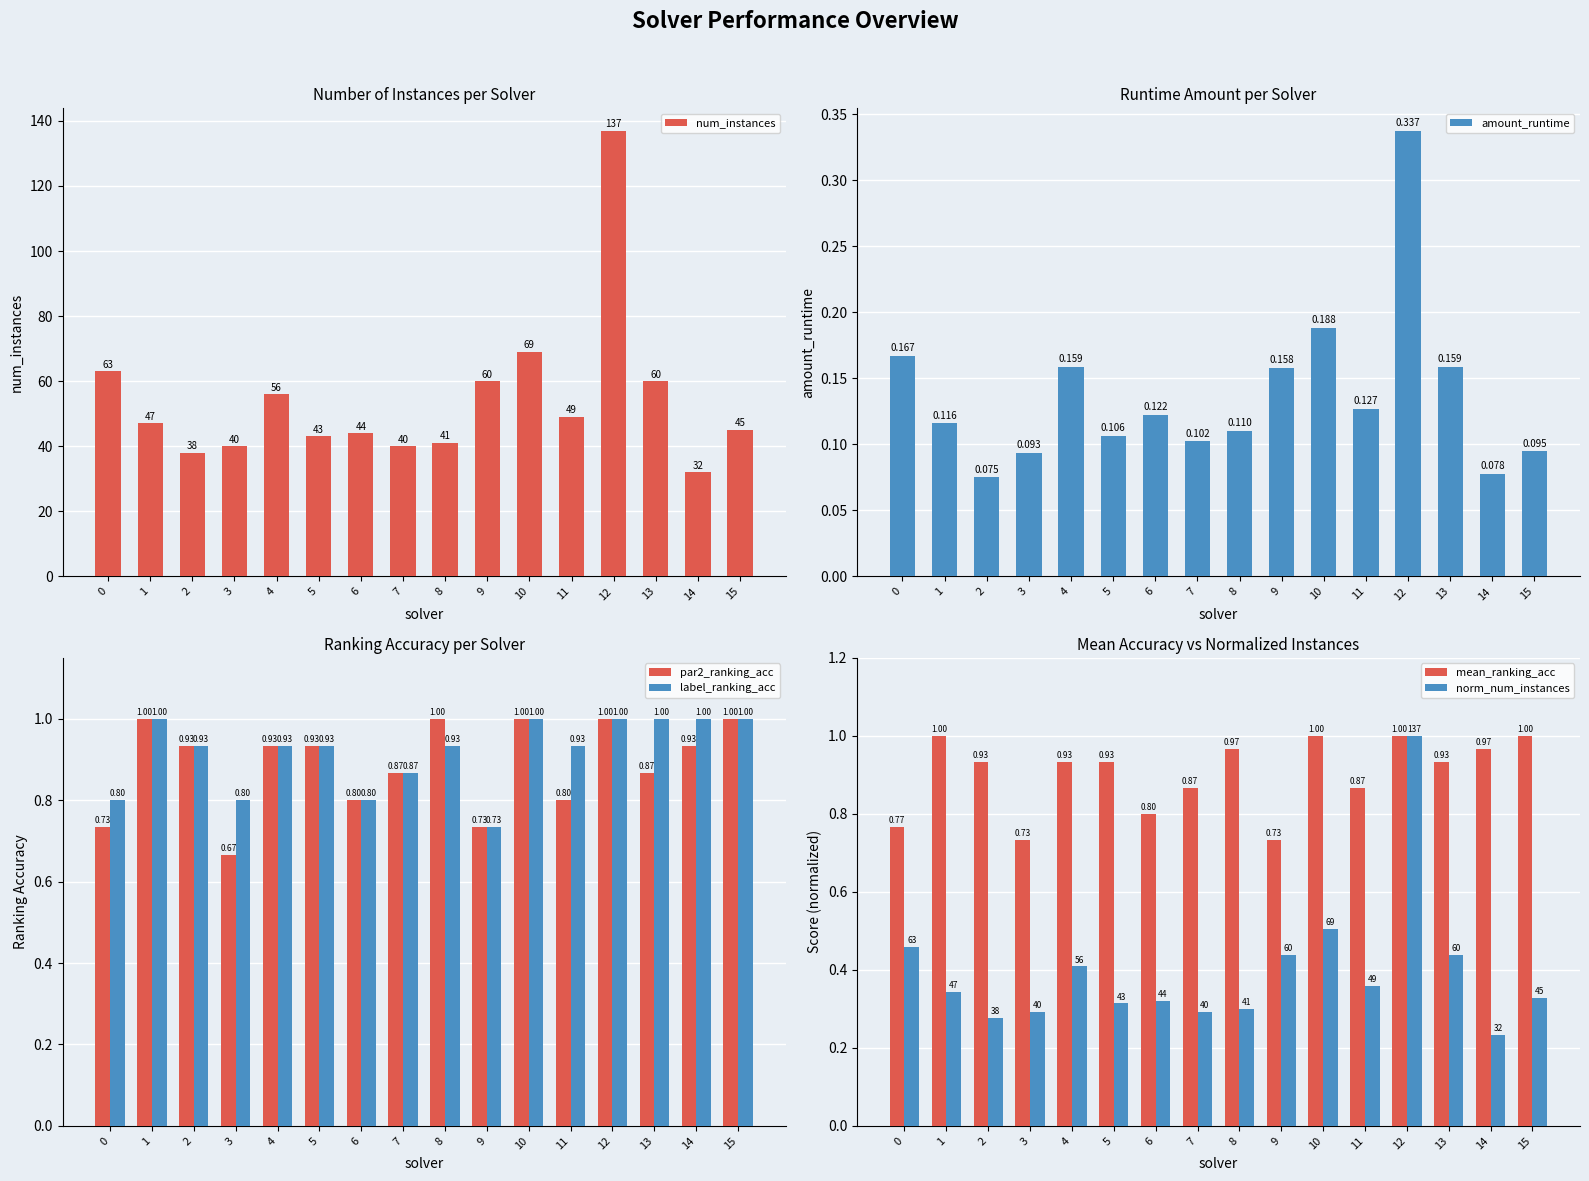

What is the value of the mean_ranking_acc bar at the 2nd from the left?

1.0